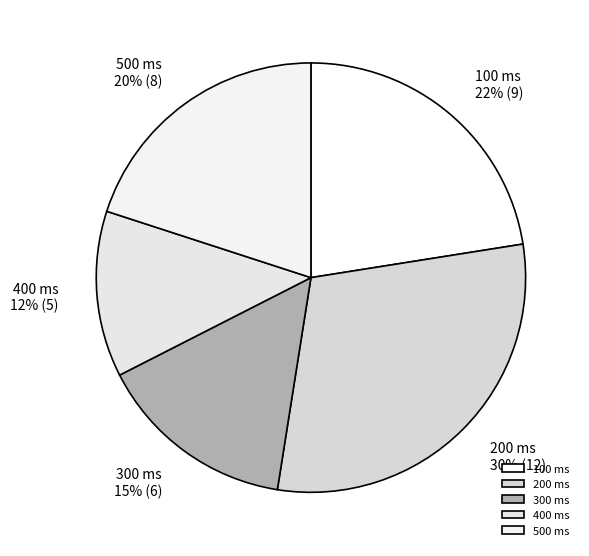

True or false: 300 accounts for 23% of the total.

False